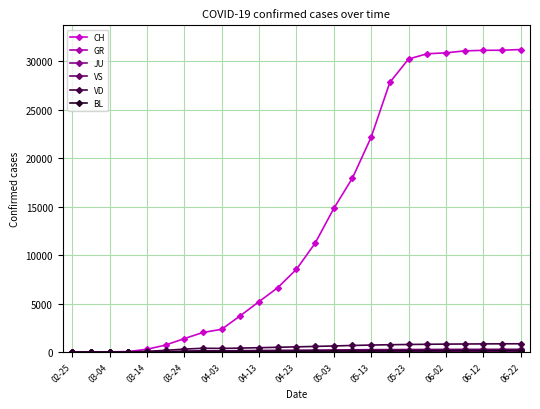

True or false: VD has more than 0 interior local peaks.

True